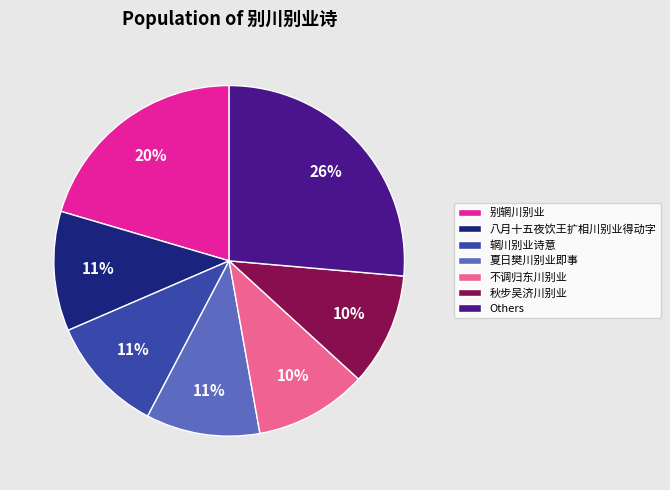

Between 别辋川别业 and 夏日樊川别业即事, which is larger?

别辋川别业